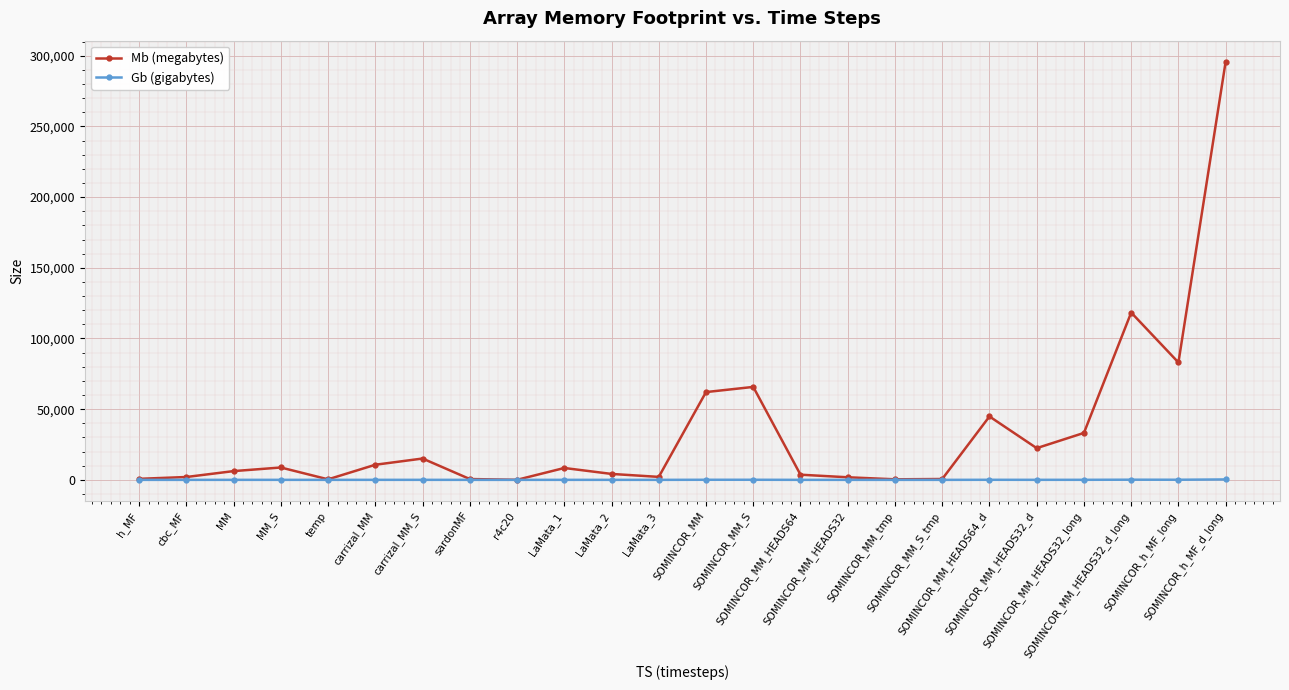

What is the greatest value displayed?

295873.3